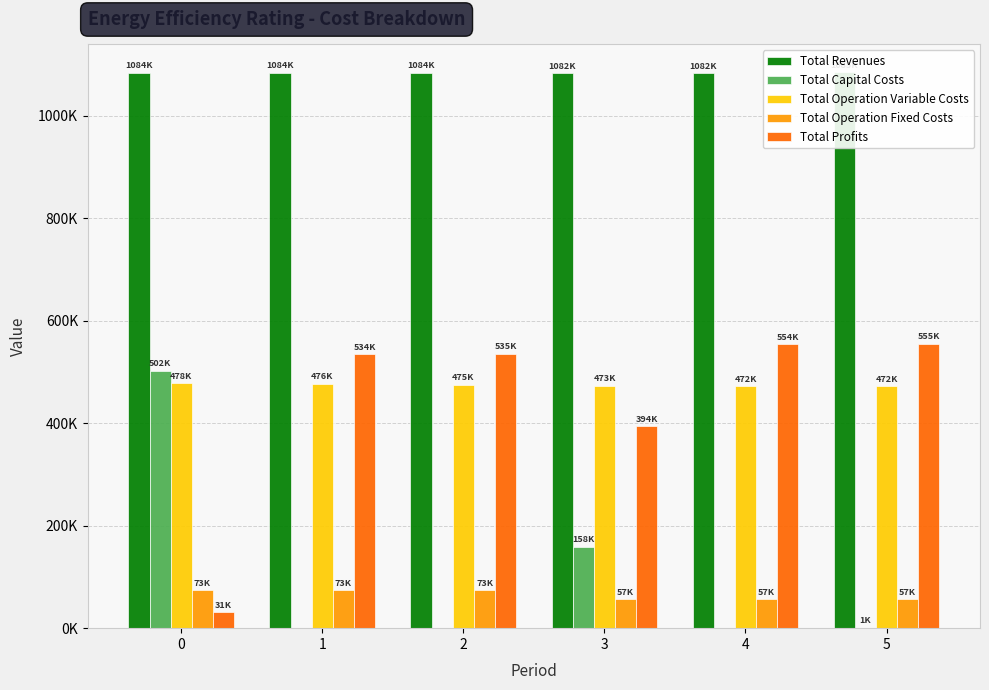

What is the total value across all series at 5?

2169289.8